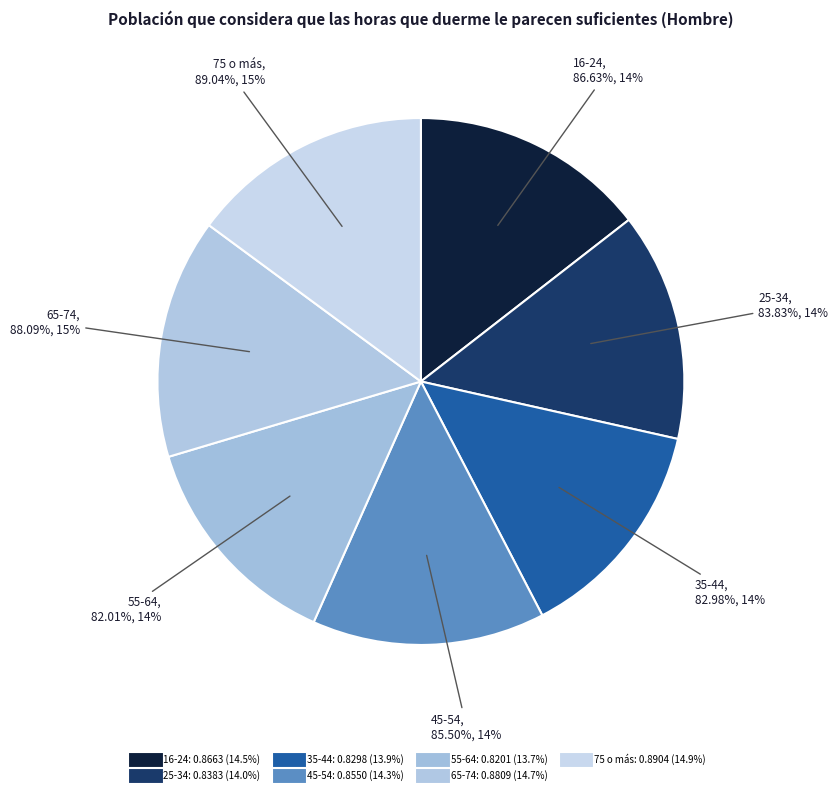

True or false: 75 o más accounts for 15% of the total.

True